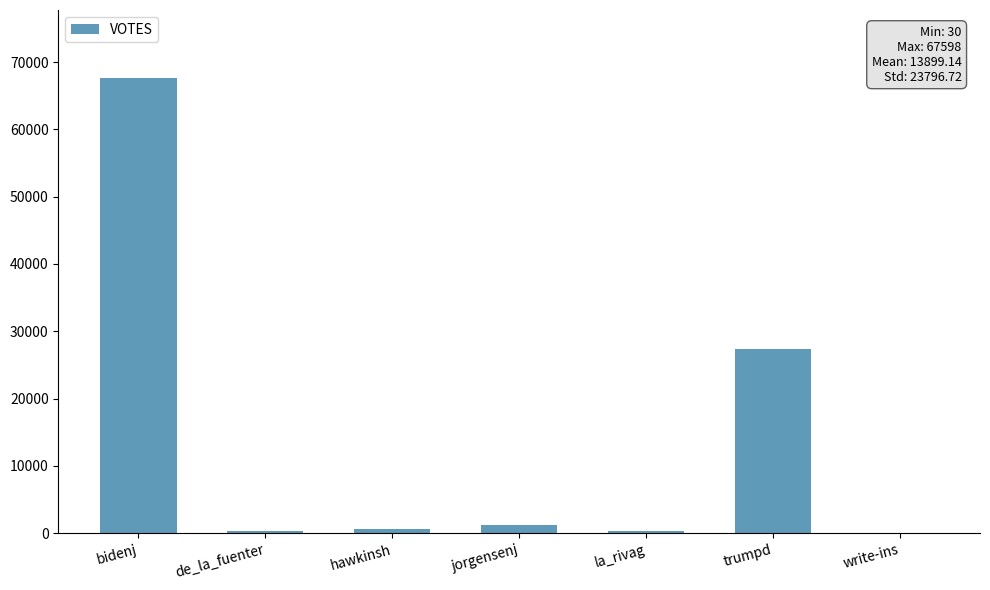

What is the average value?

13899